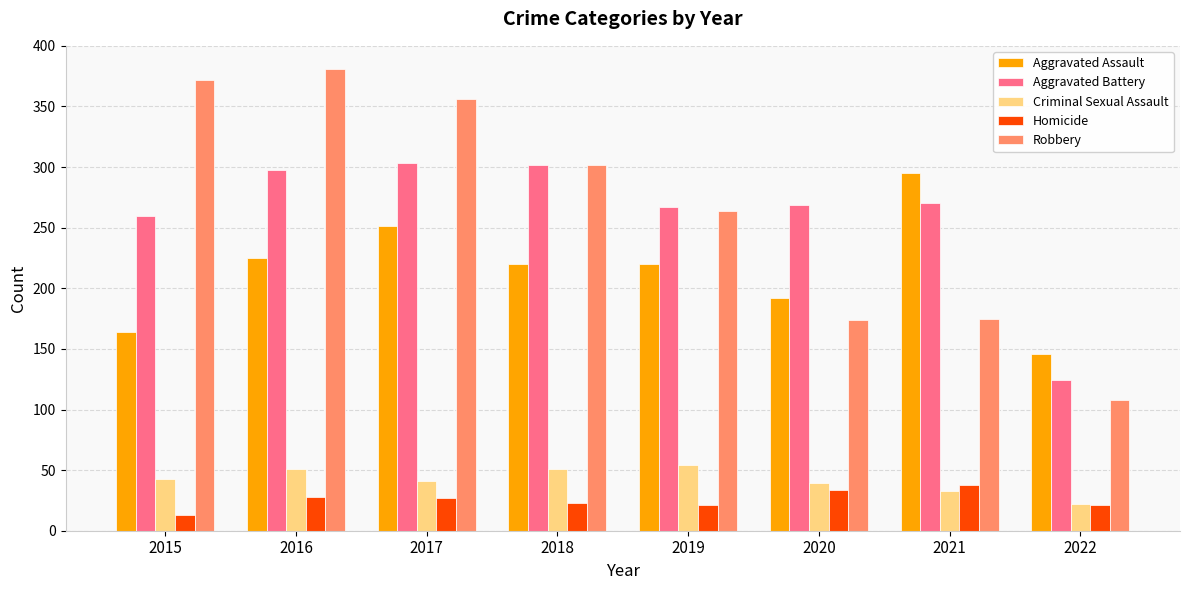

What is the difference between the highest and lowest values at 2019?

246